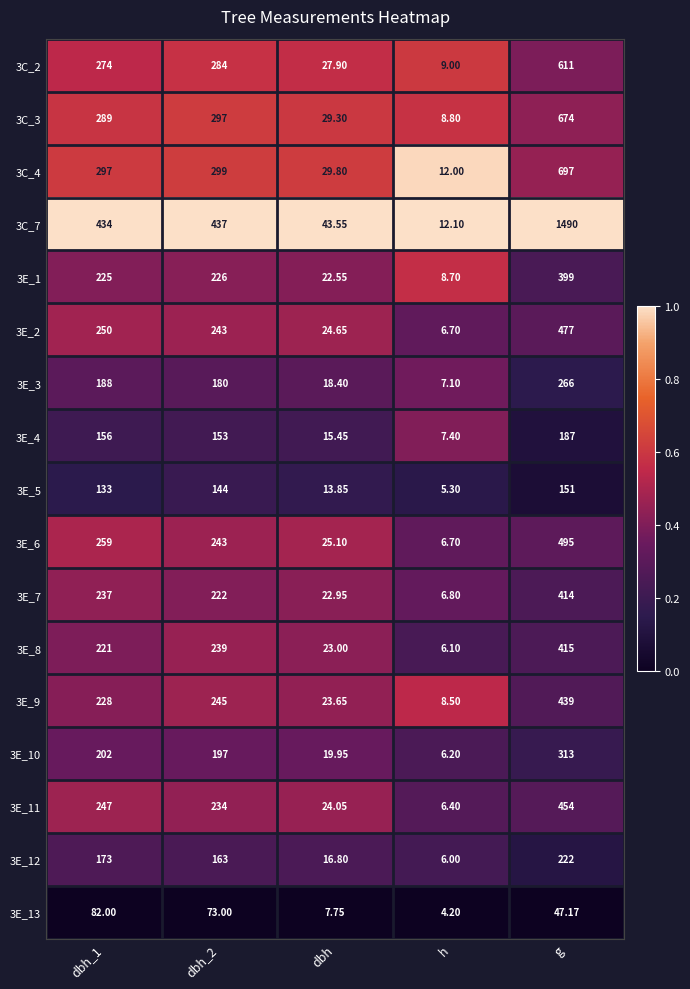

At which category does the chart reach its peak across all series?

g